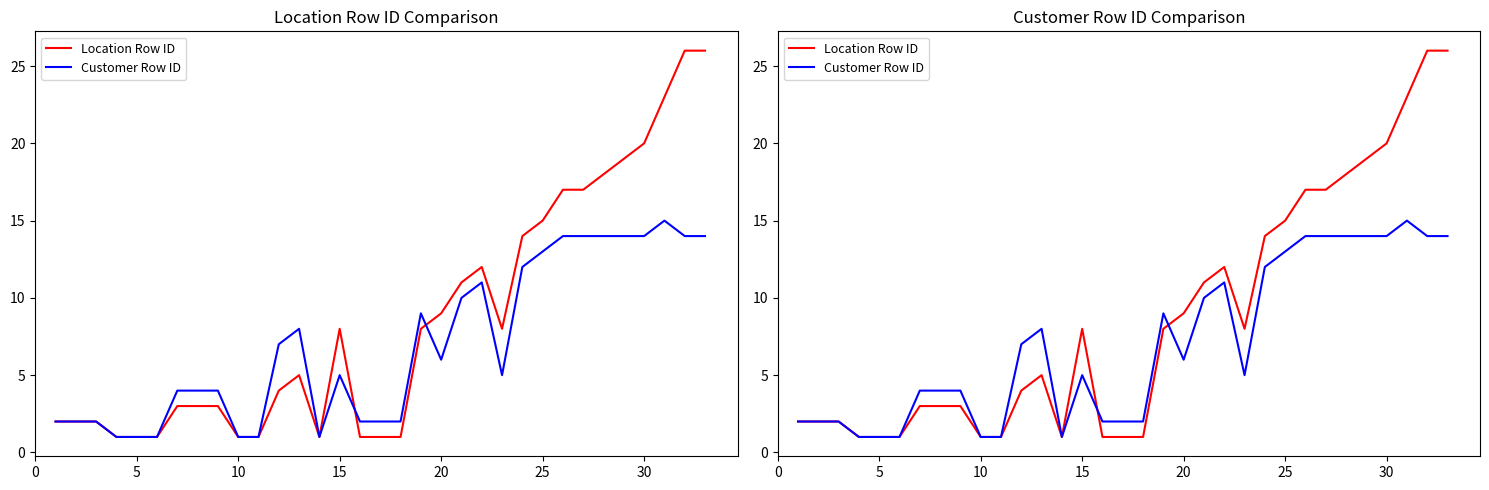

True or false: Location Row ID has more than 2 points higher than both neighbors.

True